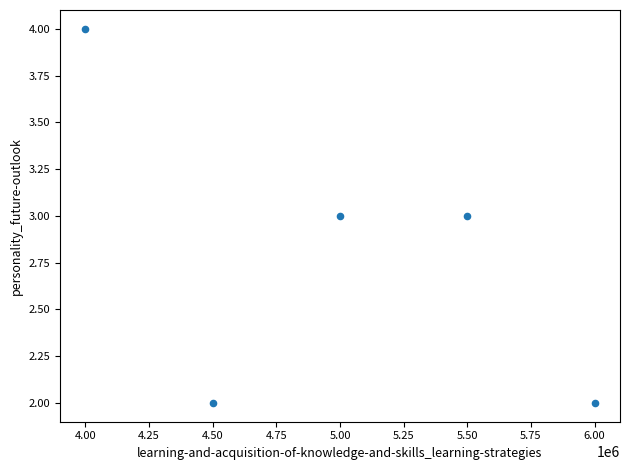

What is the average X value?

5000000